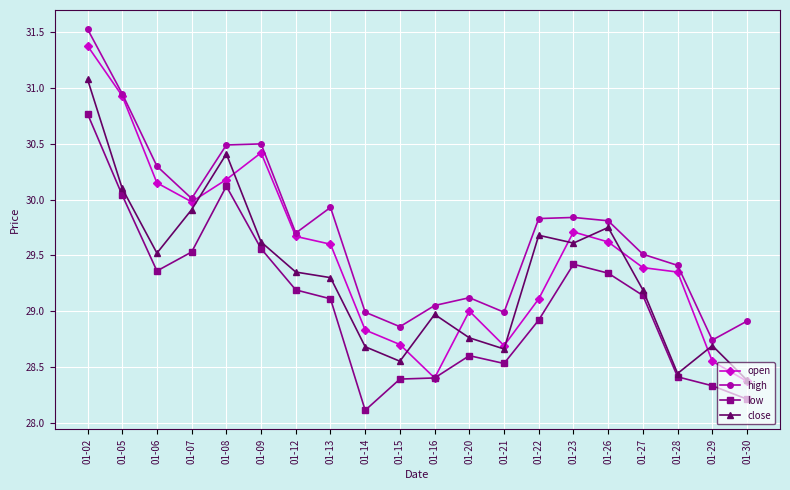

True or false: open has a value of 31.4 at 01-02.

True